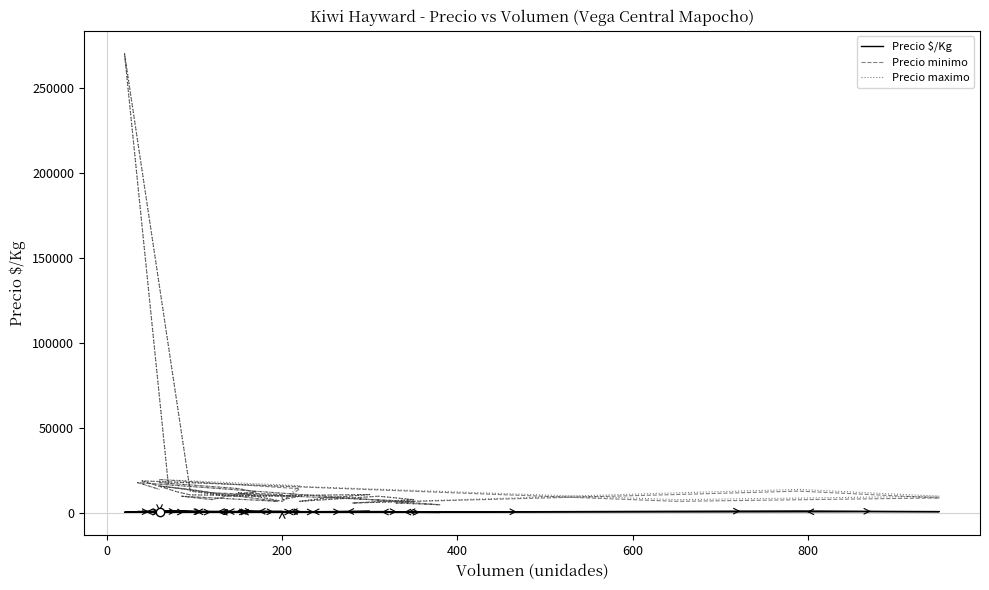

The value of Precio $/Kg at 12 is 1544. True or false?

False